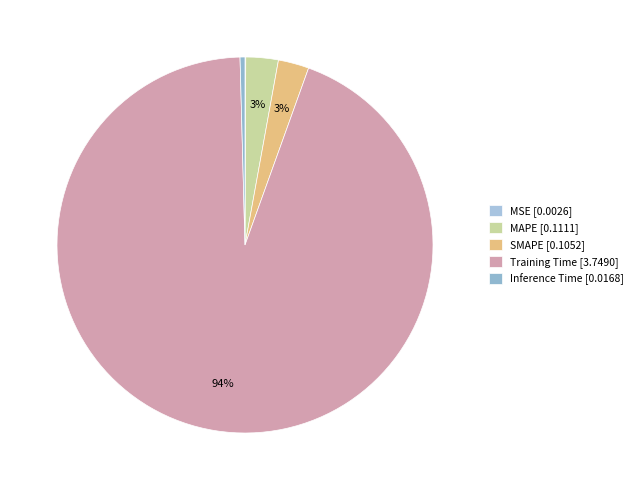

What percentage is the Training Time slice, to the nearest percent?

94%